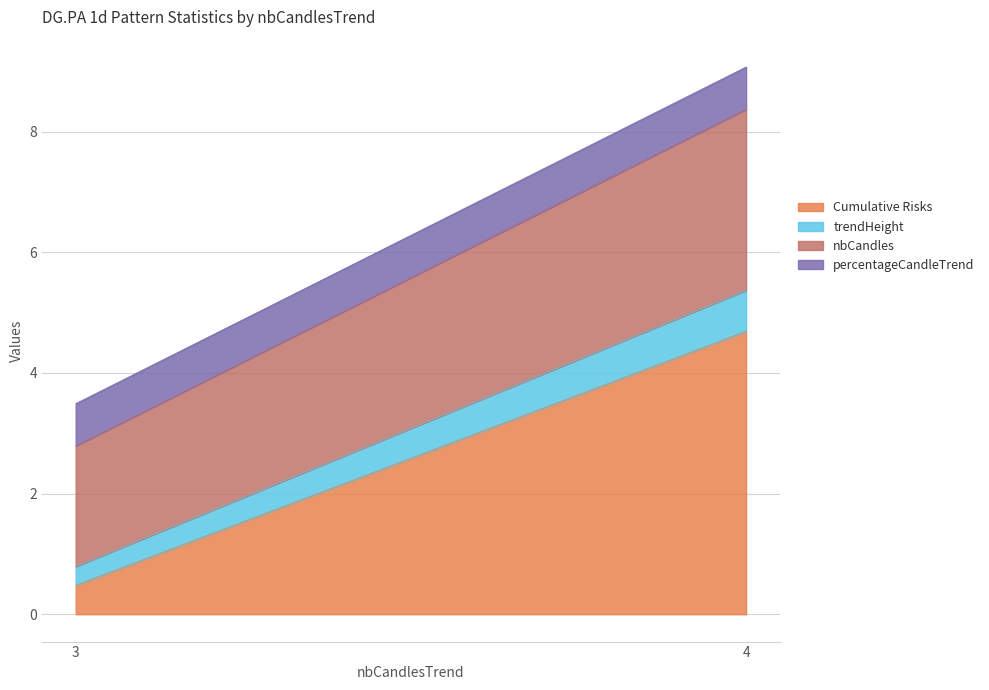

Count the trendHeight values in the range 0 to 1.

2